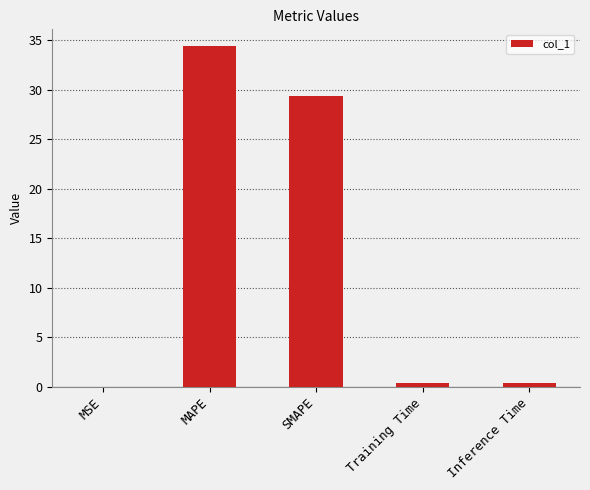

Are the bars horizontal?

No